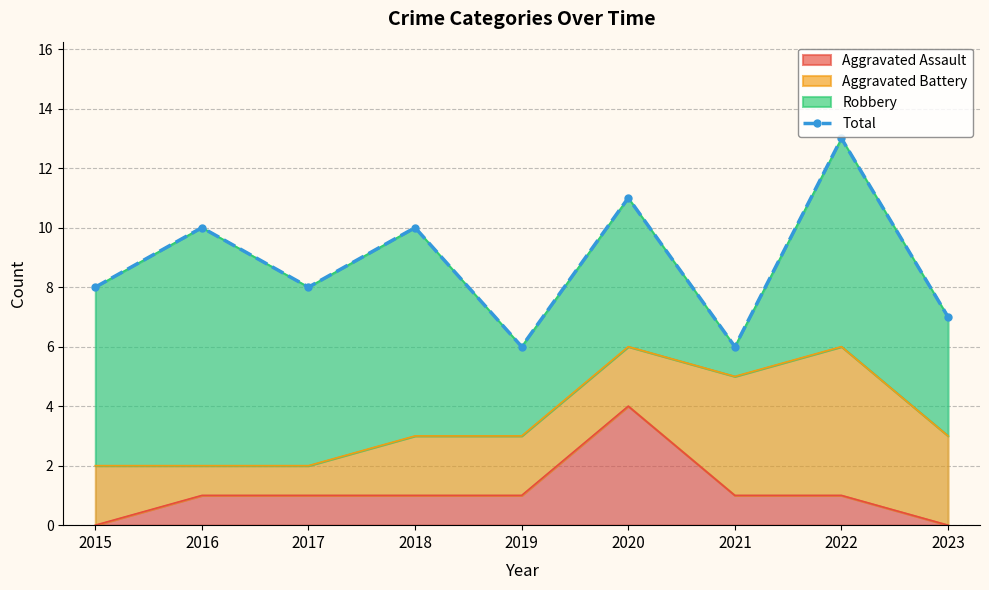

What is the ratio of the value at 2023 to the value at 2019?

1.2